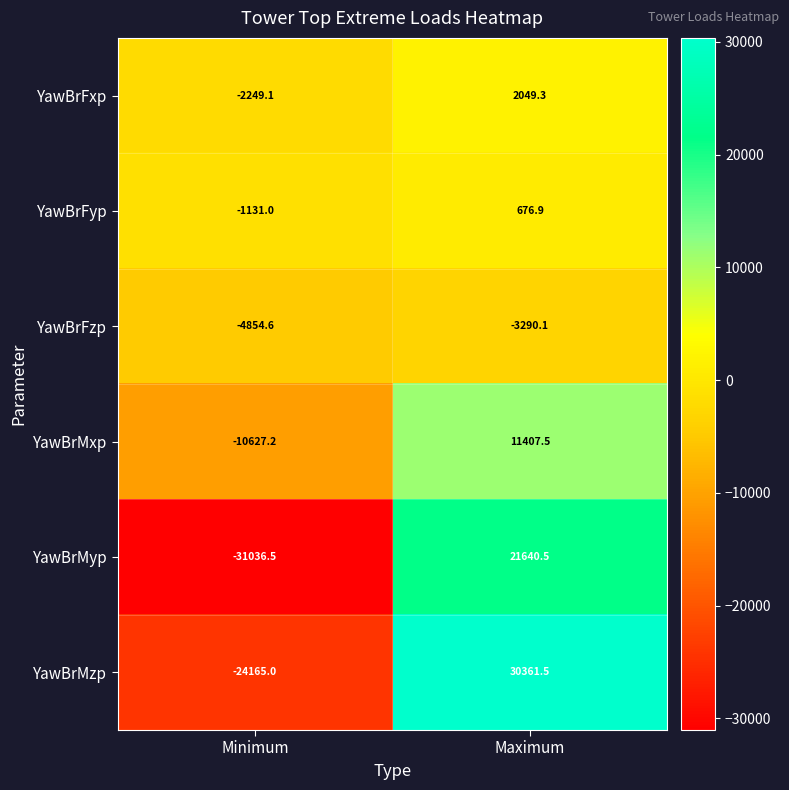

List the series in order of their peak value, highest first.

YawBrMzp, YawBrMyp, YawBrMxp, YawBrFxp, YawBrFyp, YawBrFzp